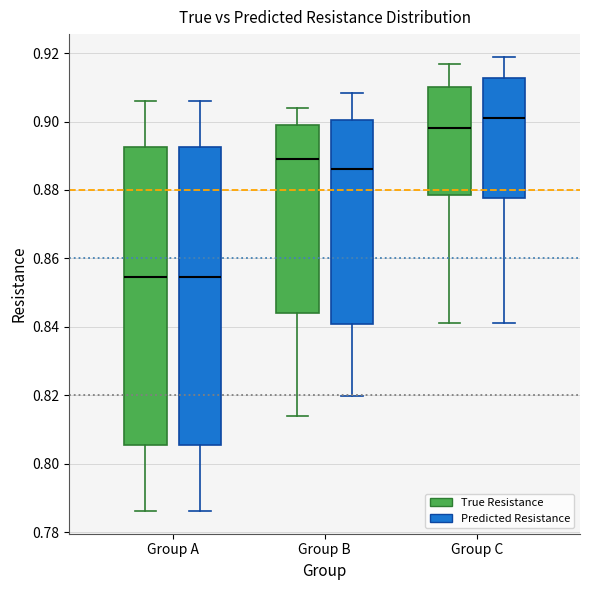

Reading left to right, read every box against the y-axis: the position of its median line, the range the box covers, and the ends of its whiskers. The values are not printed on the chart, so give them approximately, as read against the axis.

Group A (True Resistance): median 0.854, box 0.806 to 0.892, whiskers 0.786 to 0.906
Group A (Predicted Resistance): median 0.854, box 0.806 to 0.892, whiskers 0.786 to 0.906
Group B (True Resistance): median 0.888, box 0.844 to 0.900, whiskers 0.814 to 0.904
Group B (Predicted Resistance): median 0.886, box 0.840 to 0.900, whiskers 0.820 to 0.908
Group C (True Resistance): median 0.898, box 0.878 to 0.910, whiskers 0.842 to 0.916
Group C (Predicted Resistance): median 0.900, box 0.878 to 0.912, whiskers 0.842 to 0.918